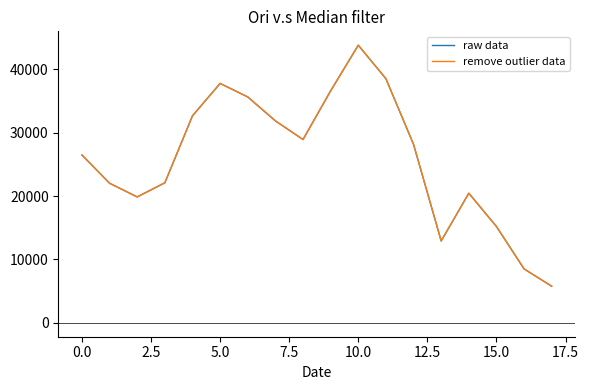

Does the chart display data point markers on the line(s)?

No